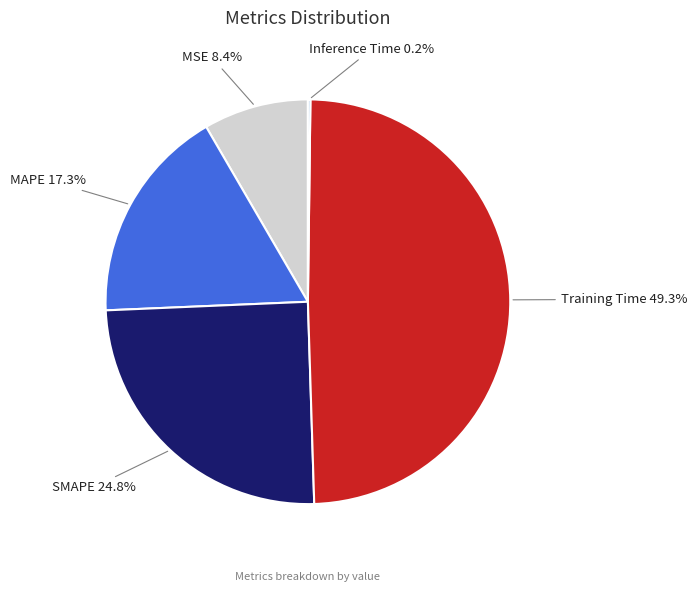

Is there any slice that represents more than half of the pie?

No